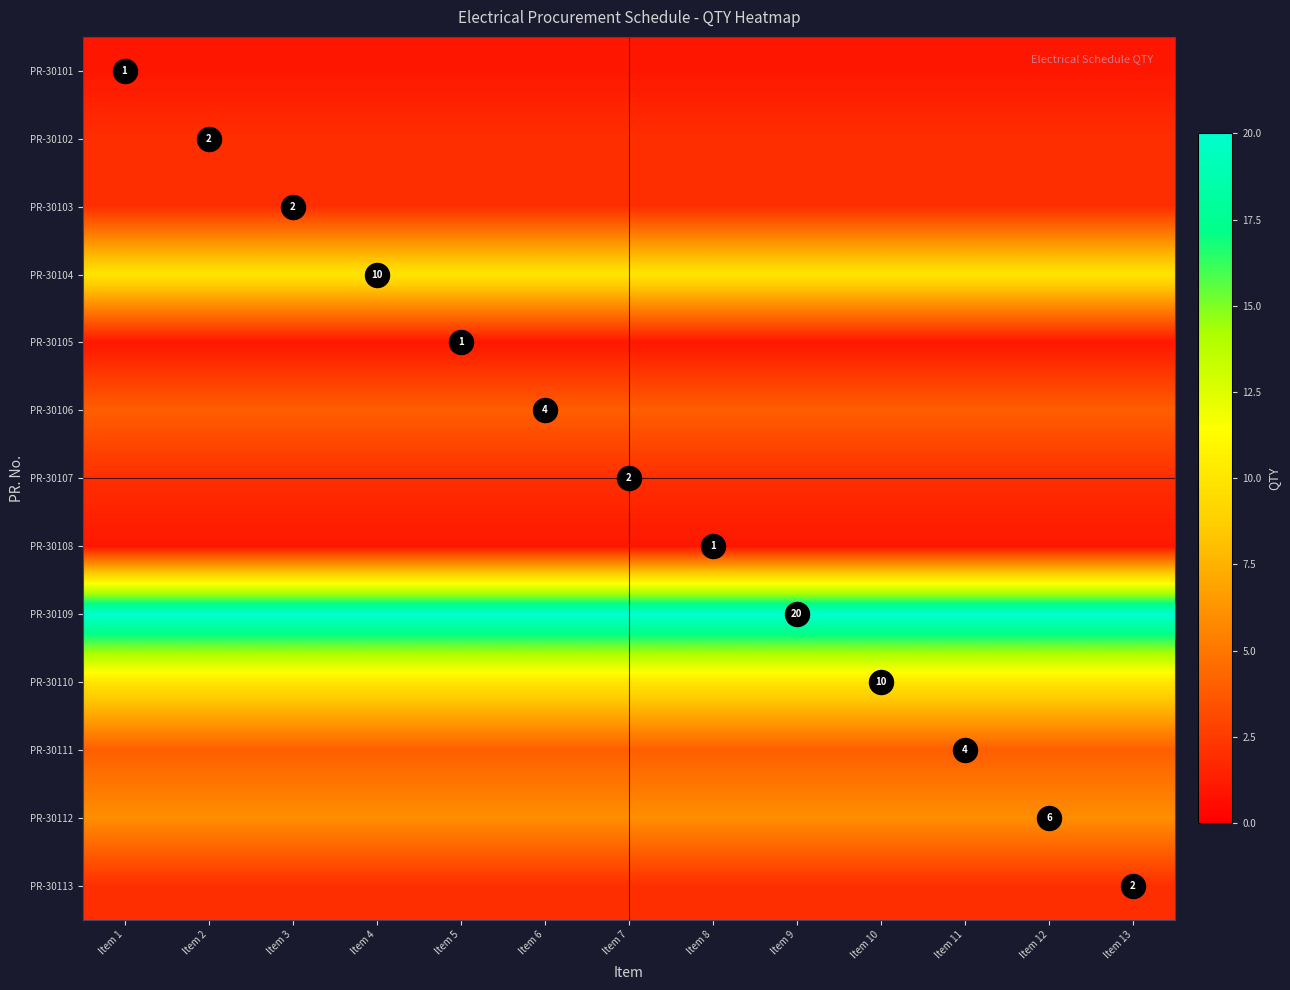

What is the highest value of the PR-30110 series?

10